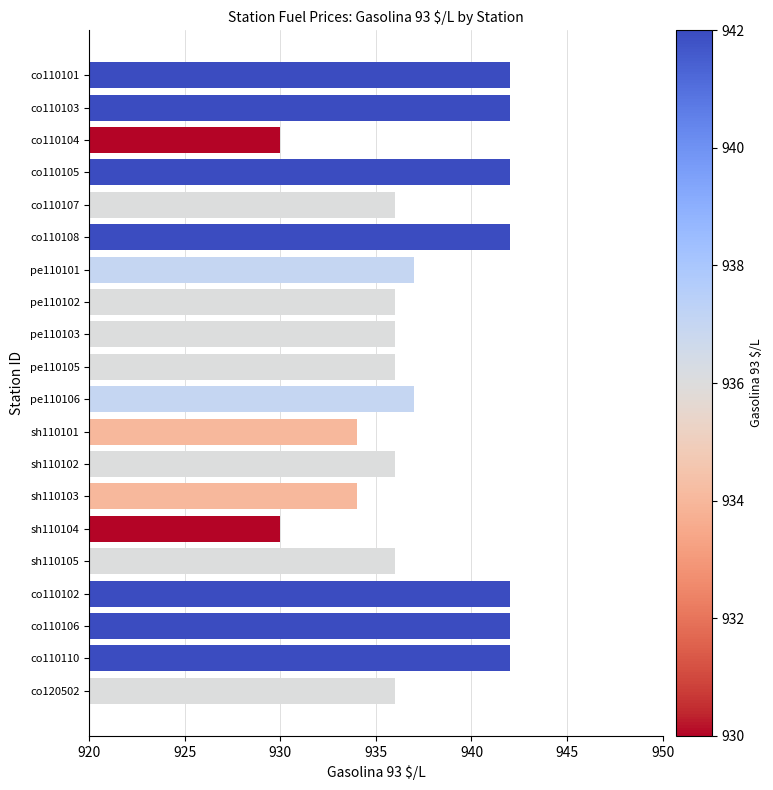

What is the ratio of the value at co110108 to the value at co110110?

1.0